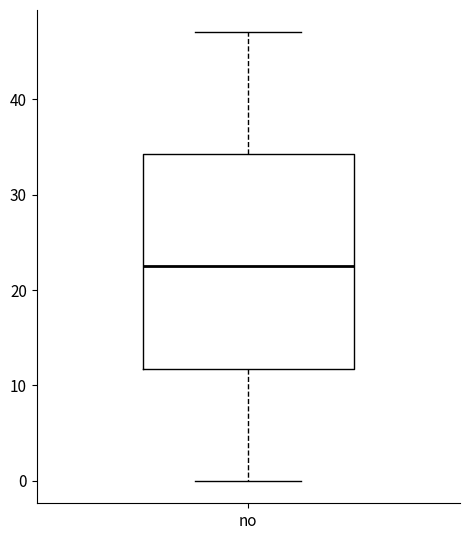

Transcribe this box plot: give where the median line is, the range the box spans, and where the two whiskers end, as read against the y-axis. The values are not printed on the chart, so give them approximately, as read against the axis.

median 23, box 12 to 34, whiskers 0 to 47